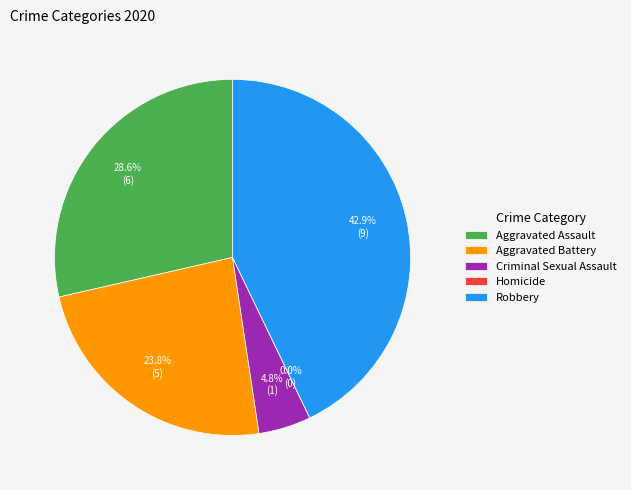

What percentage is the Aggravated Battery slice, to the nearest percent?

24%